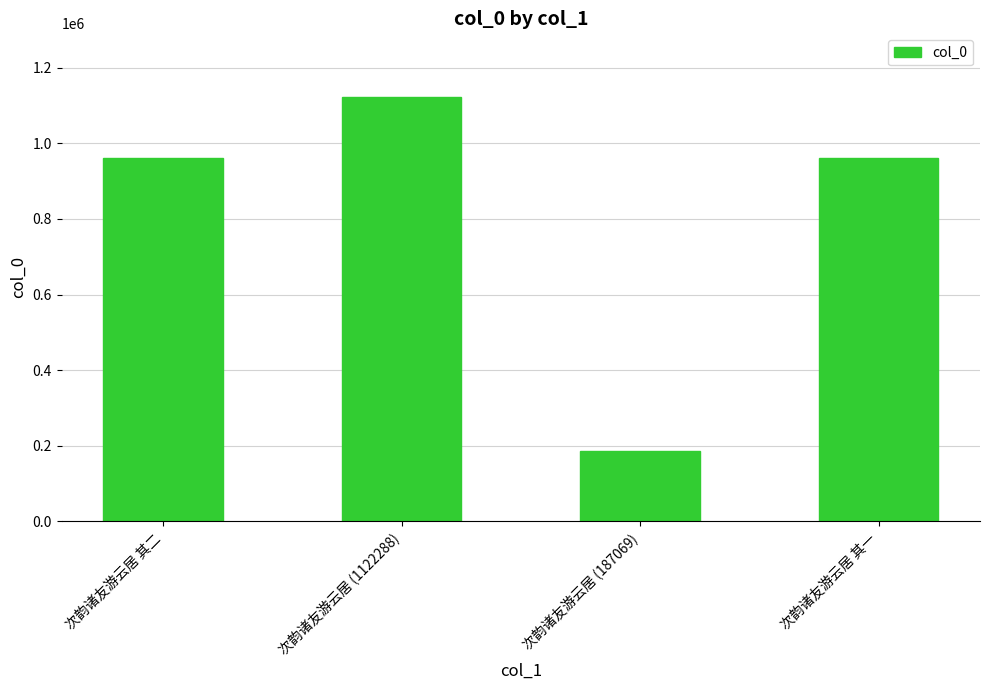

Count the number of categories in the chart.

4